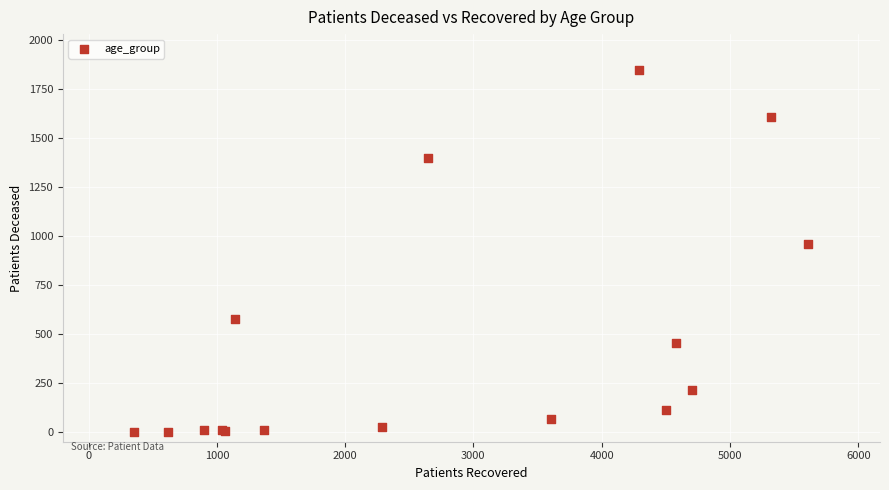

What Y value in the scatter plot is closest to 923?

958